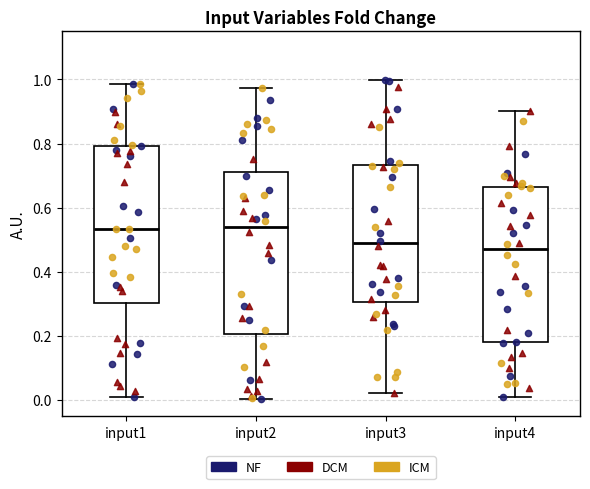

Reading left to right, transcribe this box plot: for each box, give where its median line is, the range the box spans, and where its two whiskers end, as read against the y-axis. The values are not printed on the chart, so give them approximately, as read against the axis.

input1: median 0.54, box 0.30 to 0.80, whiskers 0.00 to 0.98
input2: median 0.54, box 0.20 to 0.72, whiskers 0.00 to 0.98
input3: median 0.48, box 0.30 to 0.74, whiskers 0.02 to 1.00
input4: median 0.48, box 0.18 to 0.66, whiskers 0.00 to 0.90